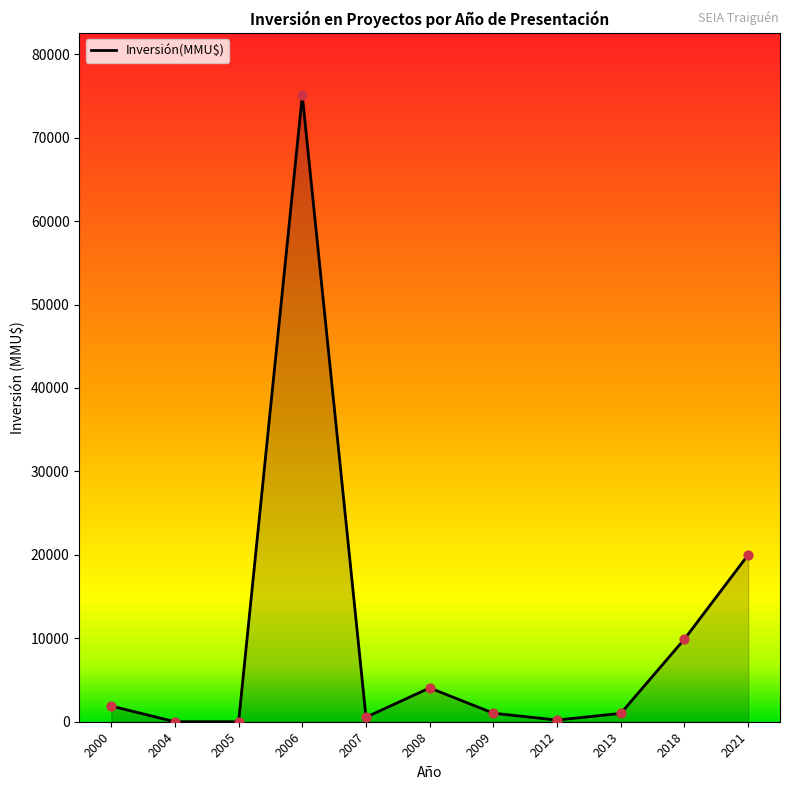

Approximately how many times larger is the value at 2018 compared to 2000?

5.3